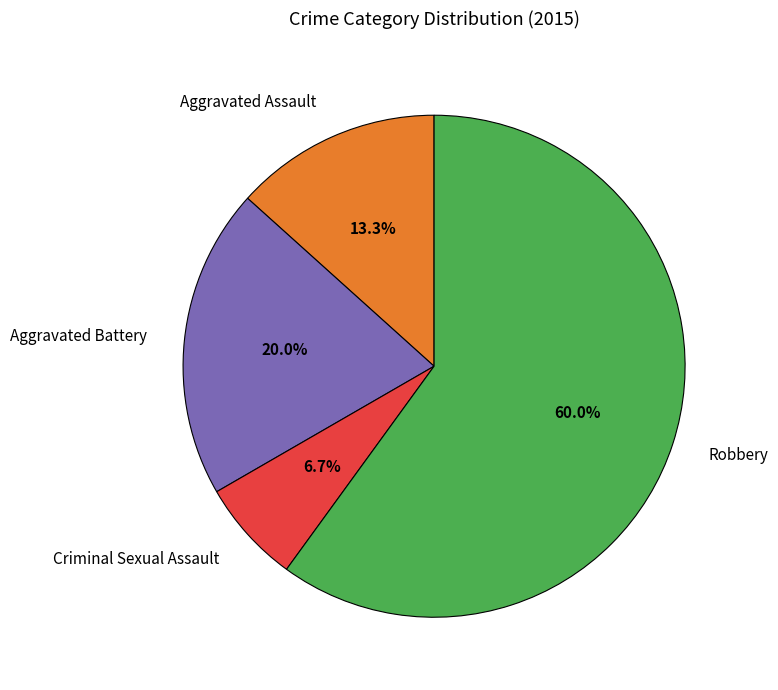

What is the smallest slice in the pie chart?

Criminal Sexual Assault